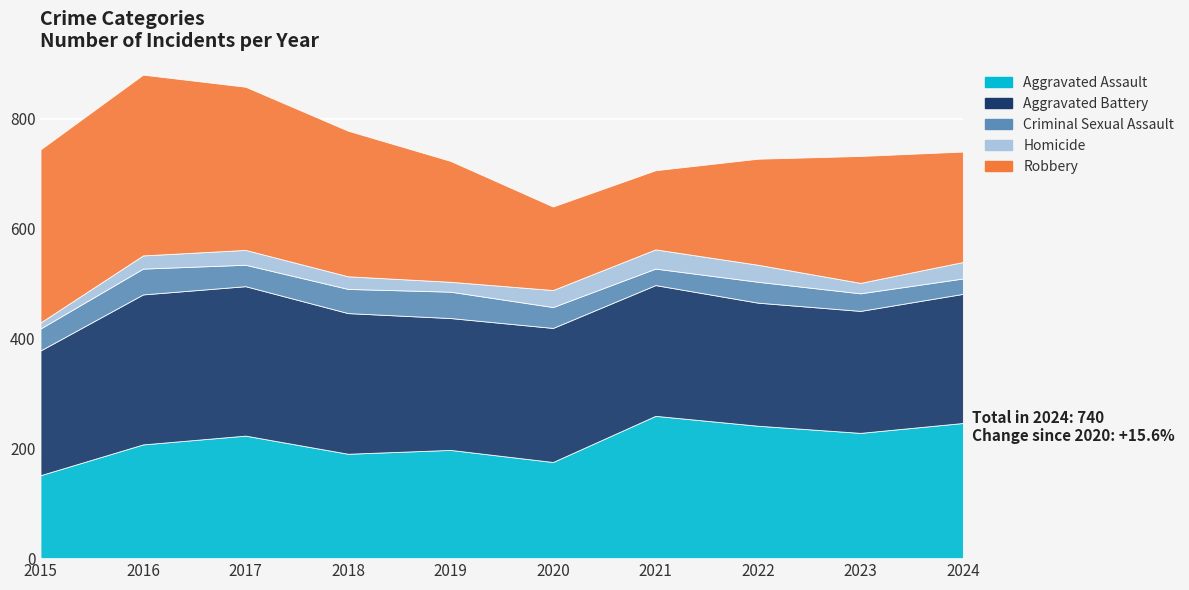

Count the number of data series in this chart.

5